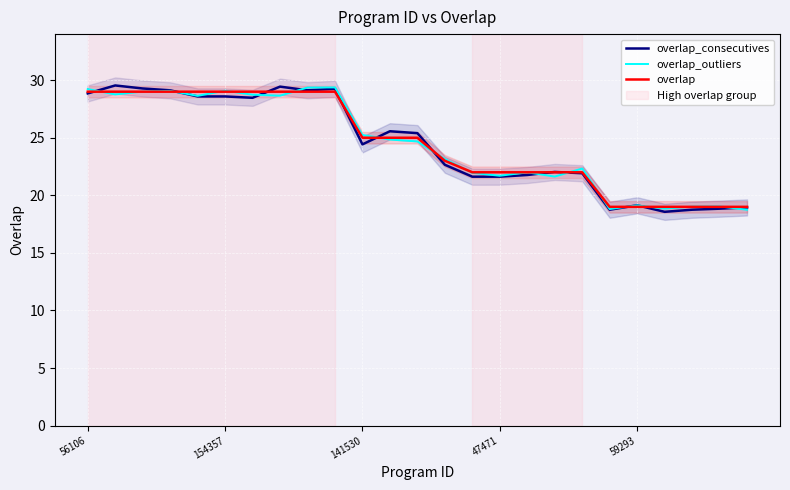

Reading left to right, extract all data points from this chart.

overlap_consecutives: 28.8	29.5	29.3	29.1	28.6	28.6	28.5	29.4	29.1	29.2	24.4	25.6	25.4	22.7	21.6	21.6	21.8	22.0	21.9	18.7	19.1	18.6	18.8	18.8	18.9
overlap_outliers: 29.2	28.8	29.0	29.1	28.6	29.1	28.7	28.7	29.4	29.4	25.2	24.8	24.7	23.1	22.0	21.7	22.0	21.6	22.3	18.8	19.1	18.8	19.0	19.0	18.7
overlap: 29.0	29.0	29.0	29.0	29.0	29.0	29.0	29.0	29.0	29.0	25.0	25.0	25.0	23.0	22.0	22.0	22.0	22.0	22.0	19.0	19.0	19.0	19.0	19.0	19.0